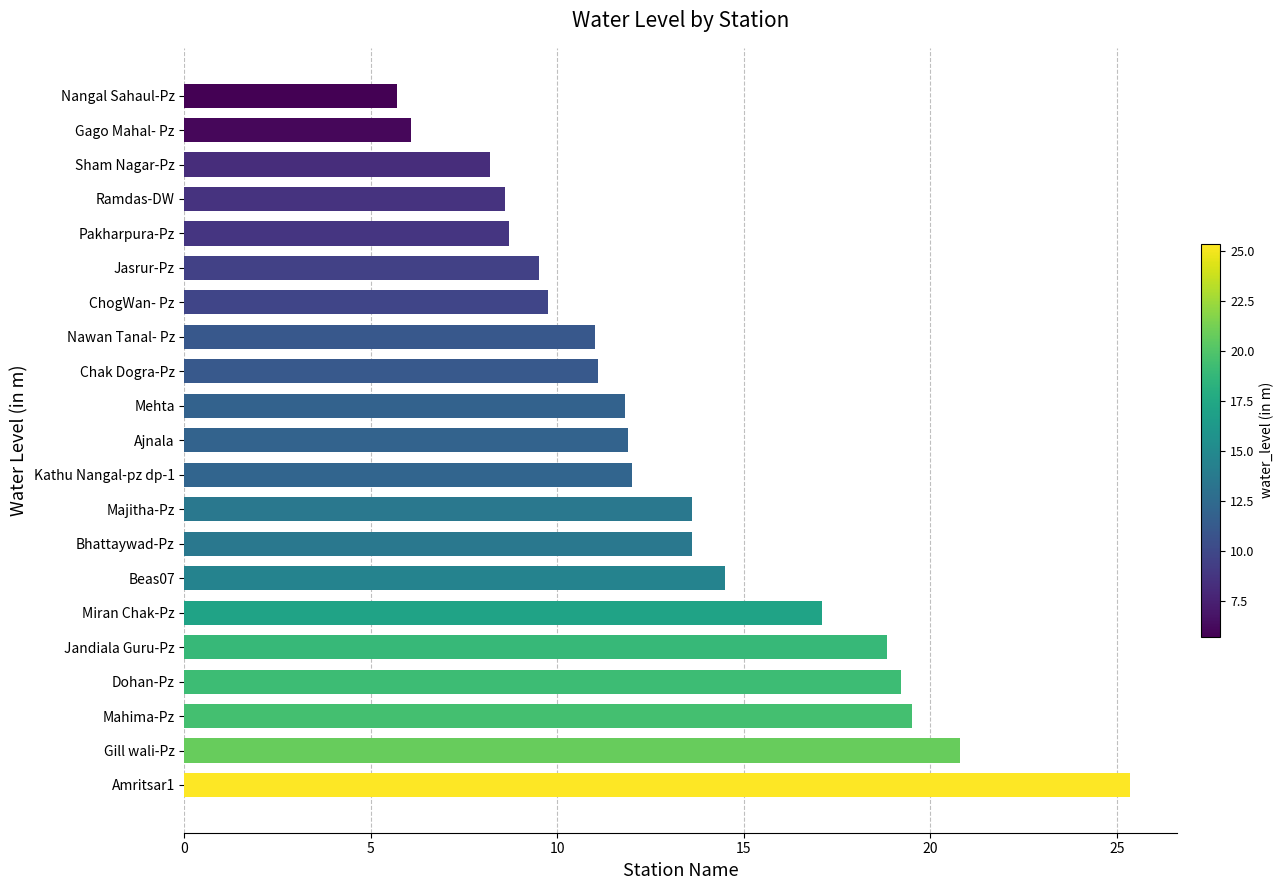

The chart shows a value of 16.3 at Amritsar1. True or false?

False